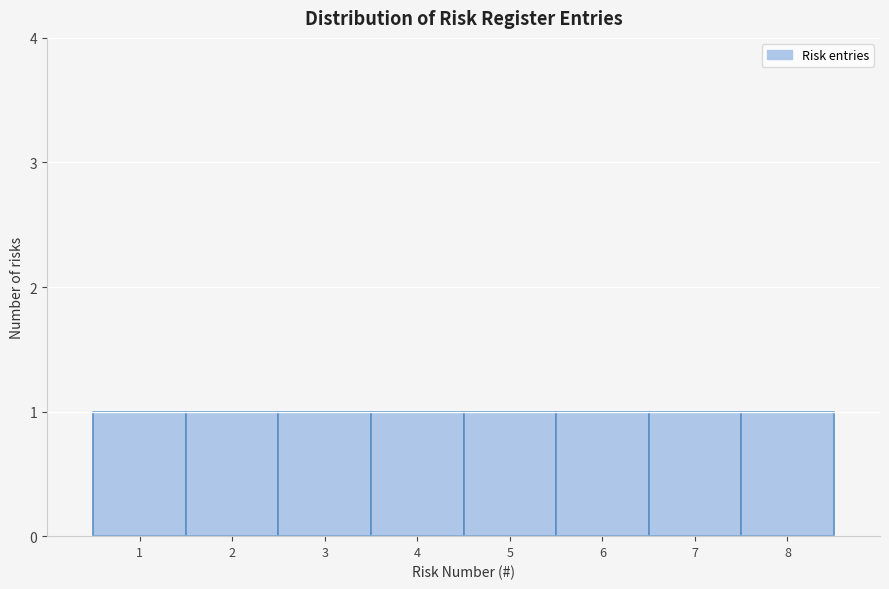

Reading left to right, list every bar in this chart as the range it spans on the x-axis followed by its height. The values are not printed on the chart, so give them approximately, as read against the axis.

0.5 to 1.5: 1
1.5 to 2.5: 1
2.5 to 3.5: 1
3.5 to 4.5: 1
4.5 to 5.5: 1
5.5 to 6.5: 1
6.5 to 7.5: 1
7.5 to 8.5: 1